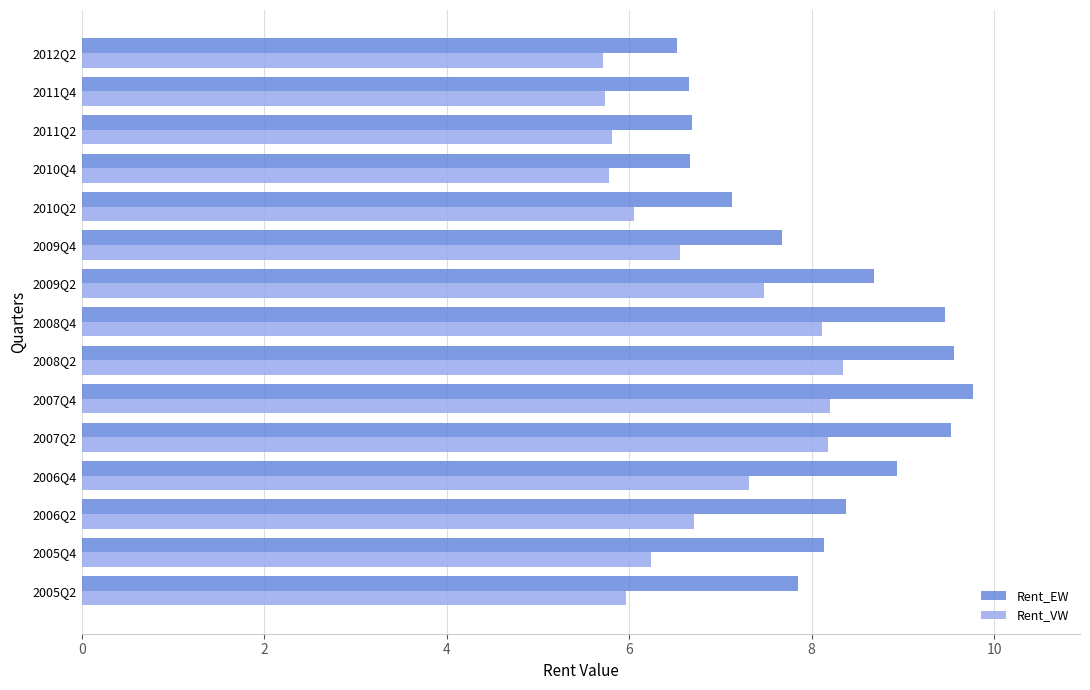

Which series has the largest total across all categories?

Rent_EW